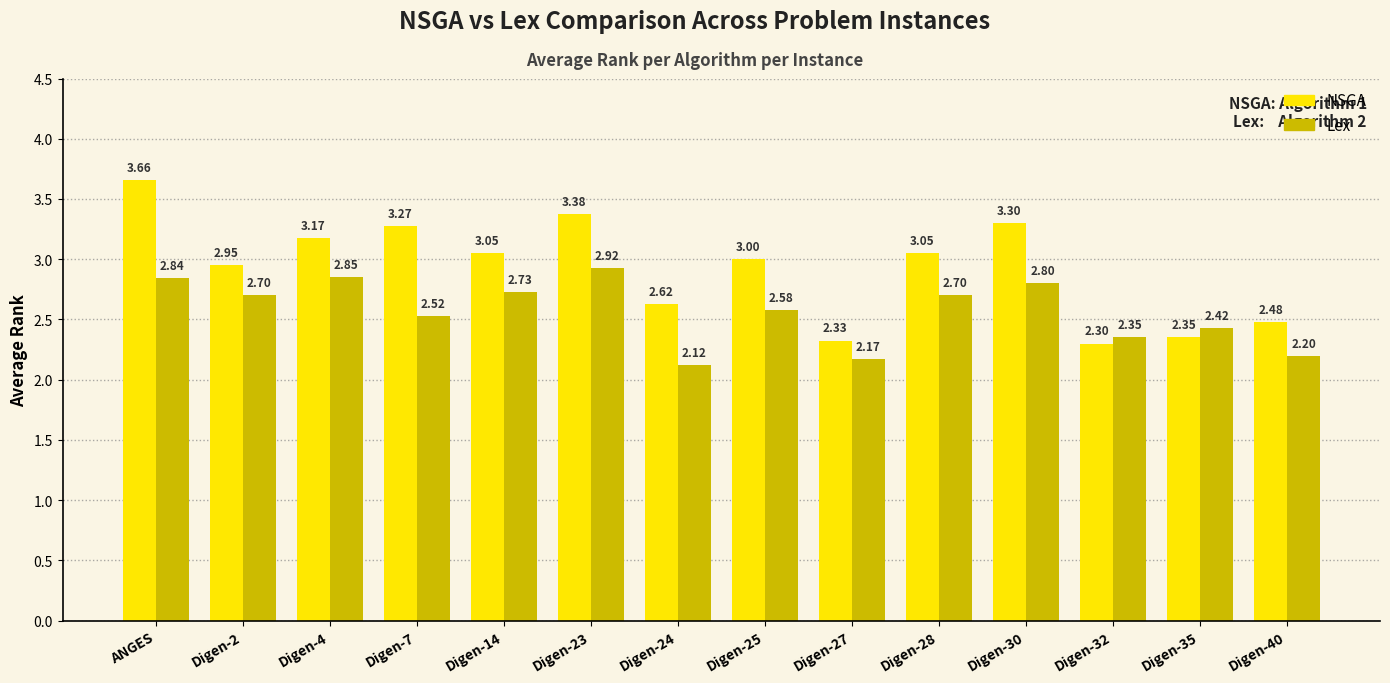

Which category has the highest value across all series?

ANGES